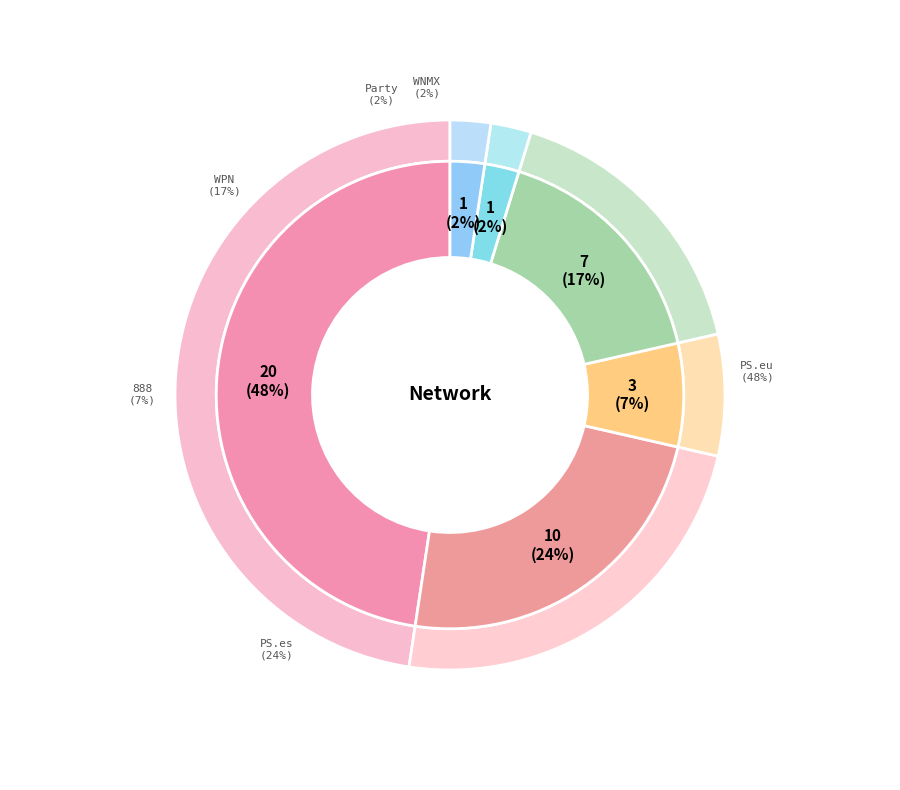

Which has a higher value, 11A_PS.eu or WNMX?

11A_PS.eu